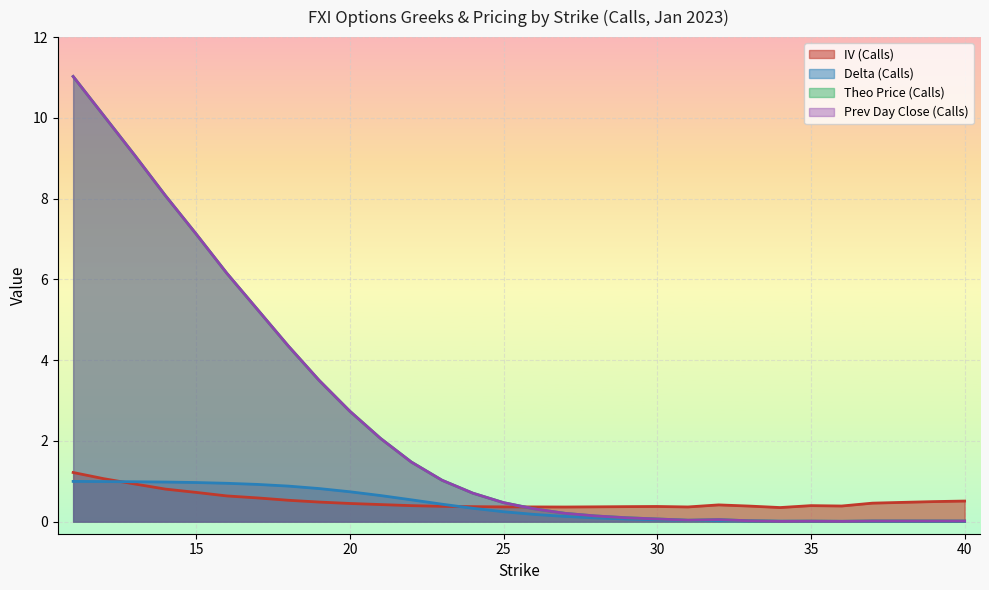

What is the greatest value displayed?

11.0